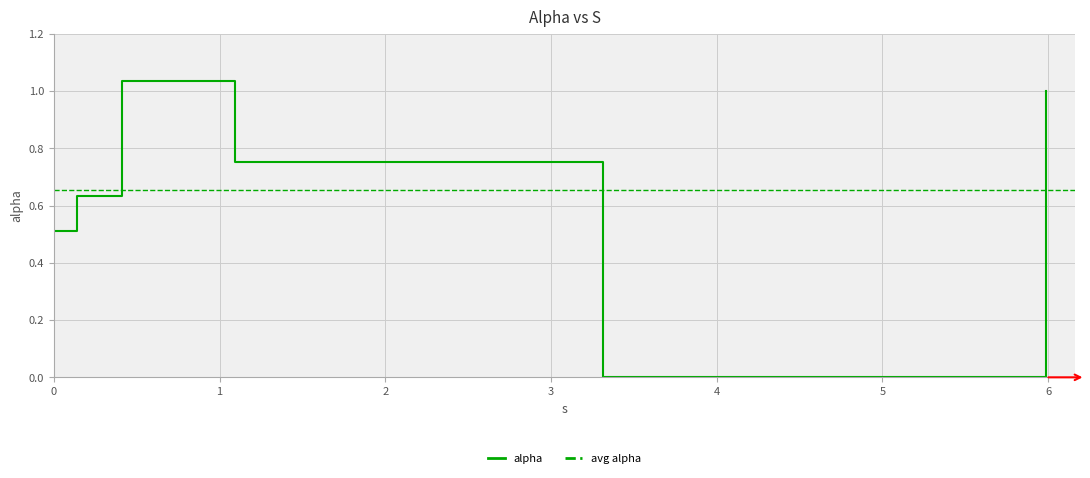

List the labels in order of value, largest first.

0.4102024313751813, 5.984850969078295, 1.0935417171584616, 0.14304300528070105, 0.0, 3.3168453775738835